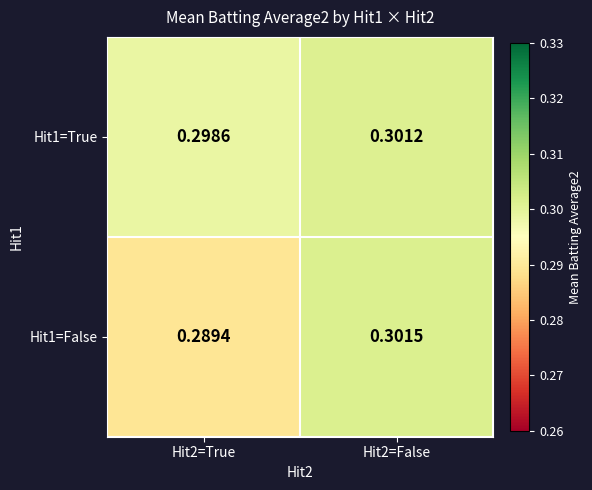

Is the value of Hit1=False at Hit2=True greater than the value of Hit1=True at Hit2=True?

No